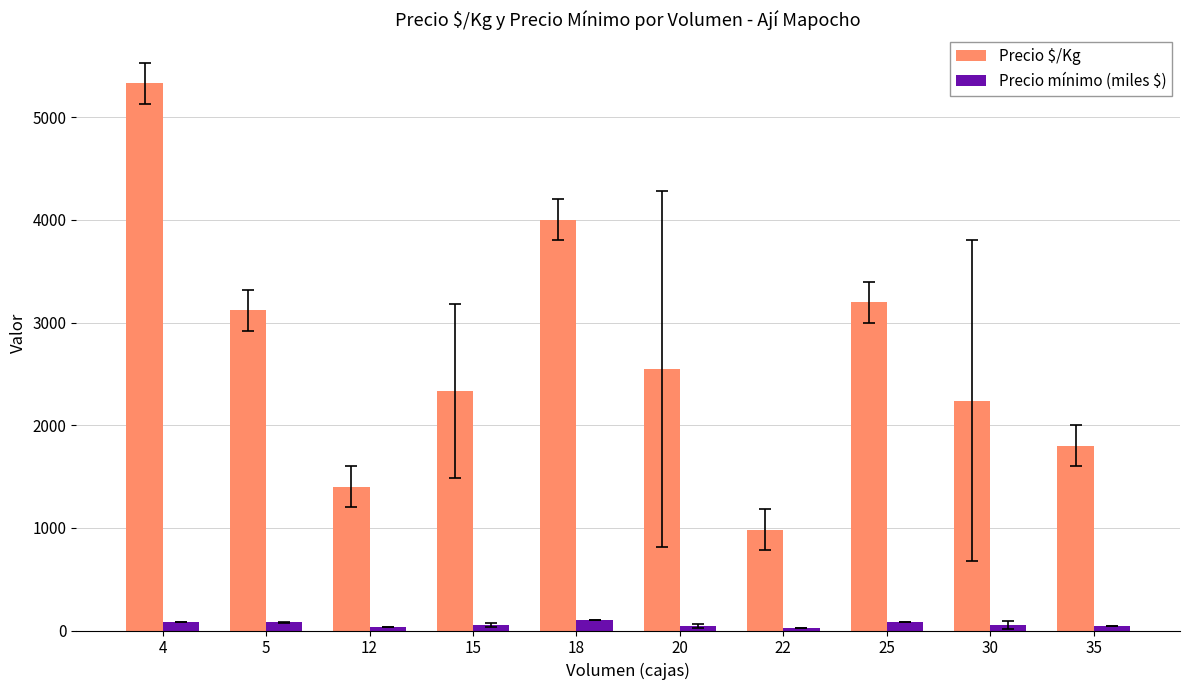

What is the value of the Precio $/Kg bar at the 4th from the left?

2333.4